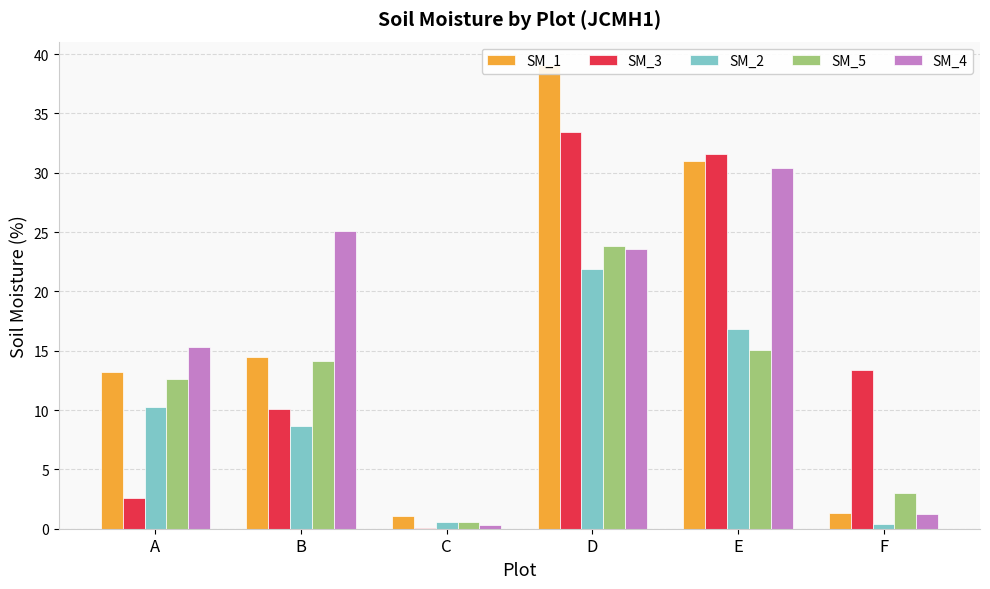

How many bars are there in total?

30